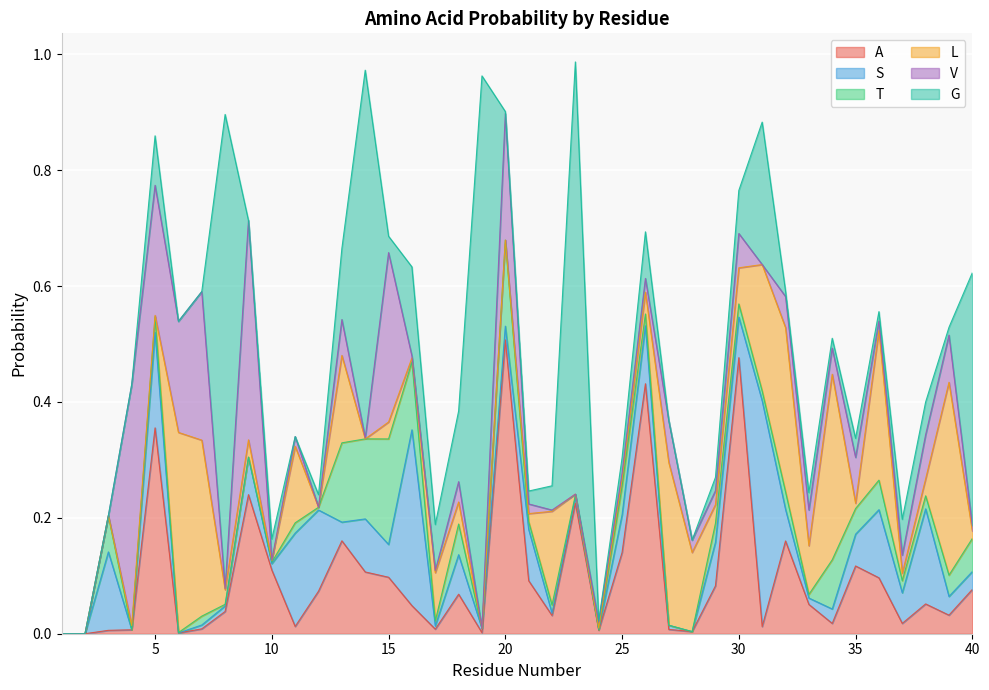

The A series shows 0.1 at 10. True or false?

False